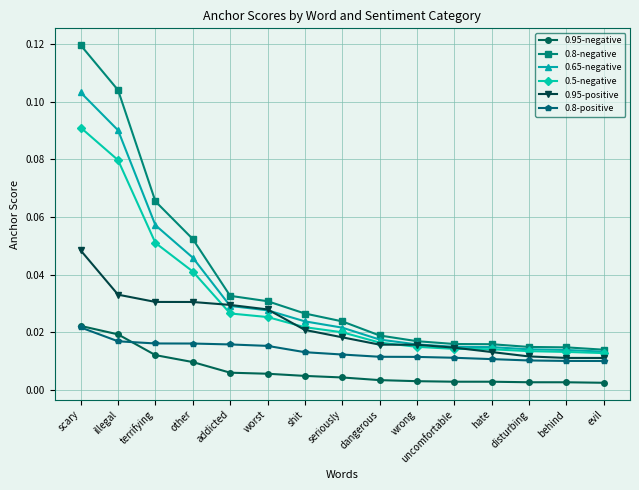

True or false: 0.8-negative and 0.8-positive cross at least once.

False